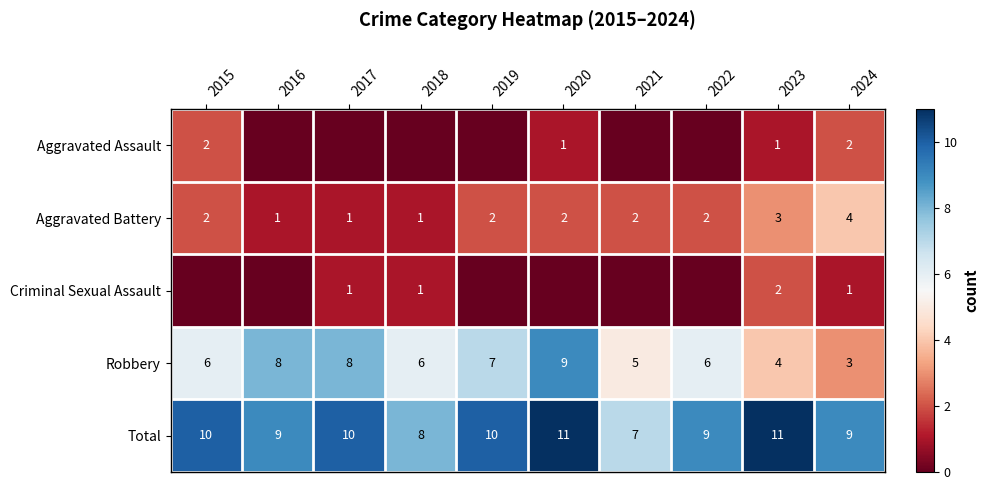

What is the difference between the highest and lowest values at 2022?

9